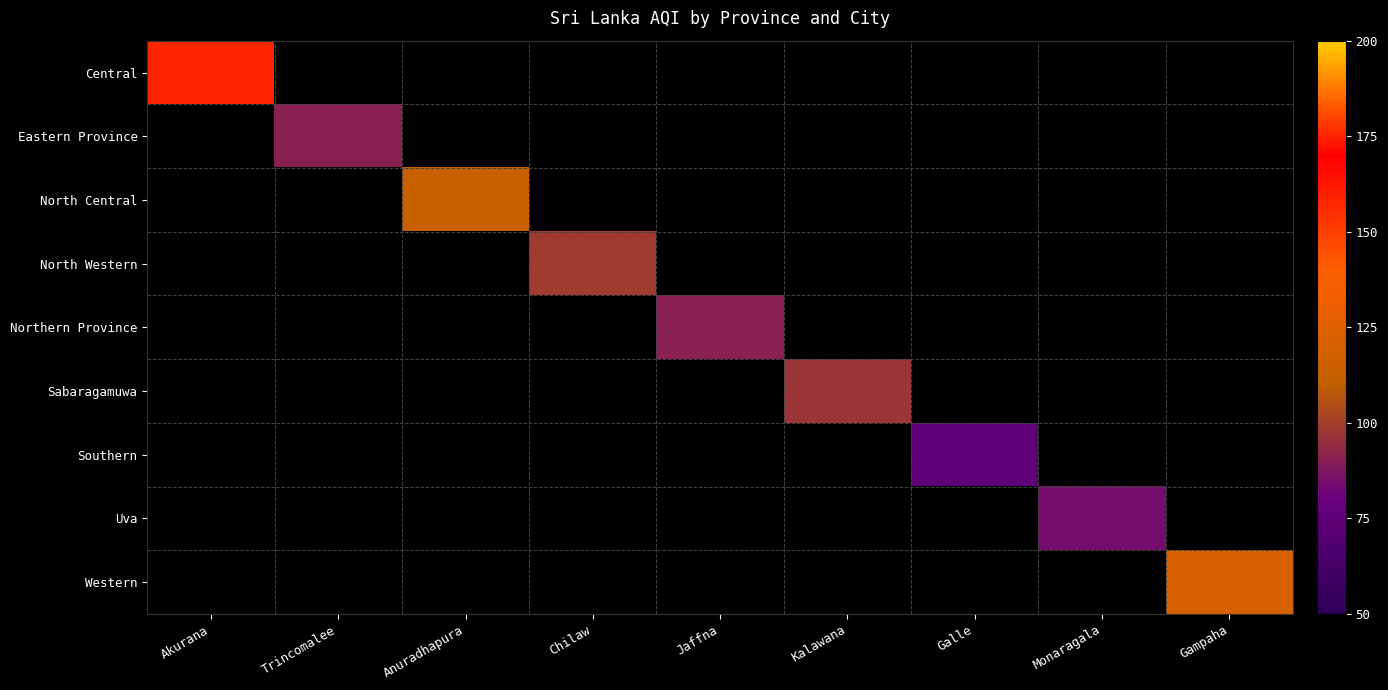

What is the smallest value displayed?

75.0